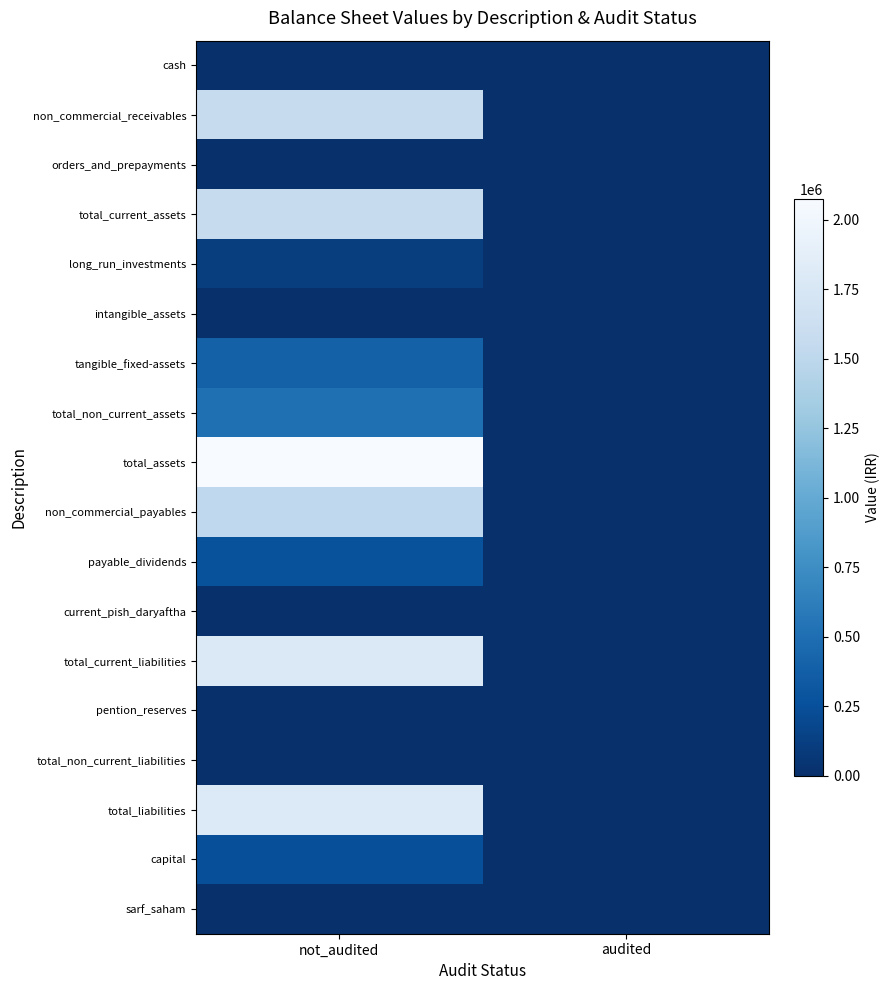

Which series has the largest total across all categories?

total_assets